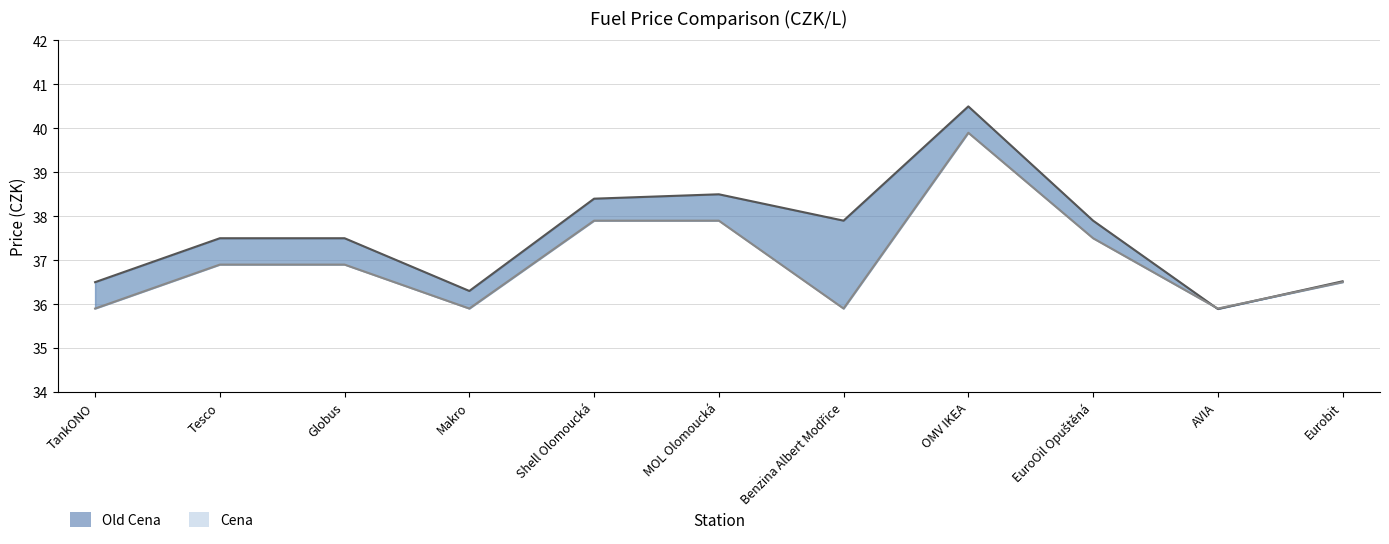

The chart shows a value of 67.5 at EuroOil Opuštěná. True or false?

False